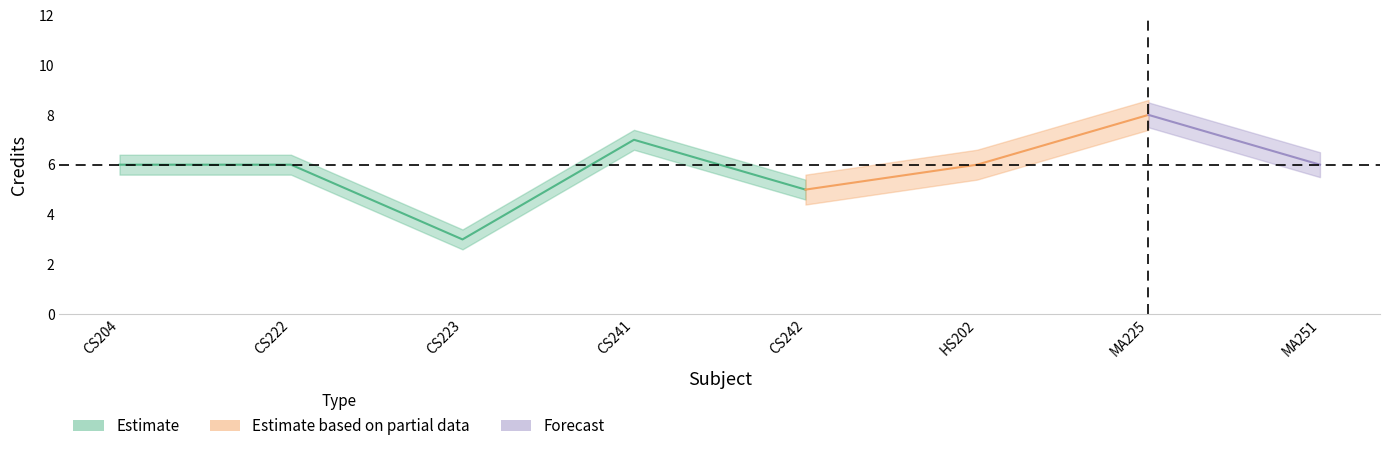

Is it true that Estimate equals 4 at MA225?

False